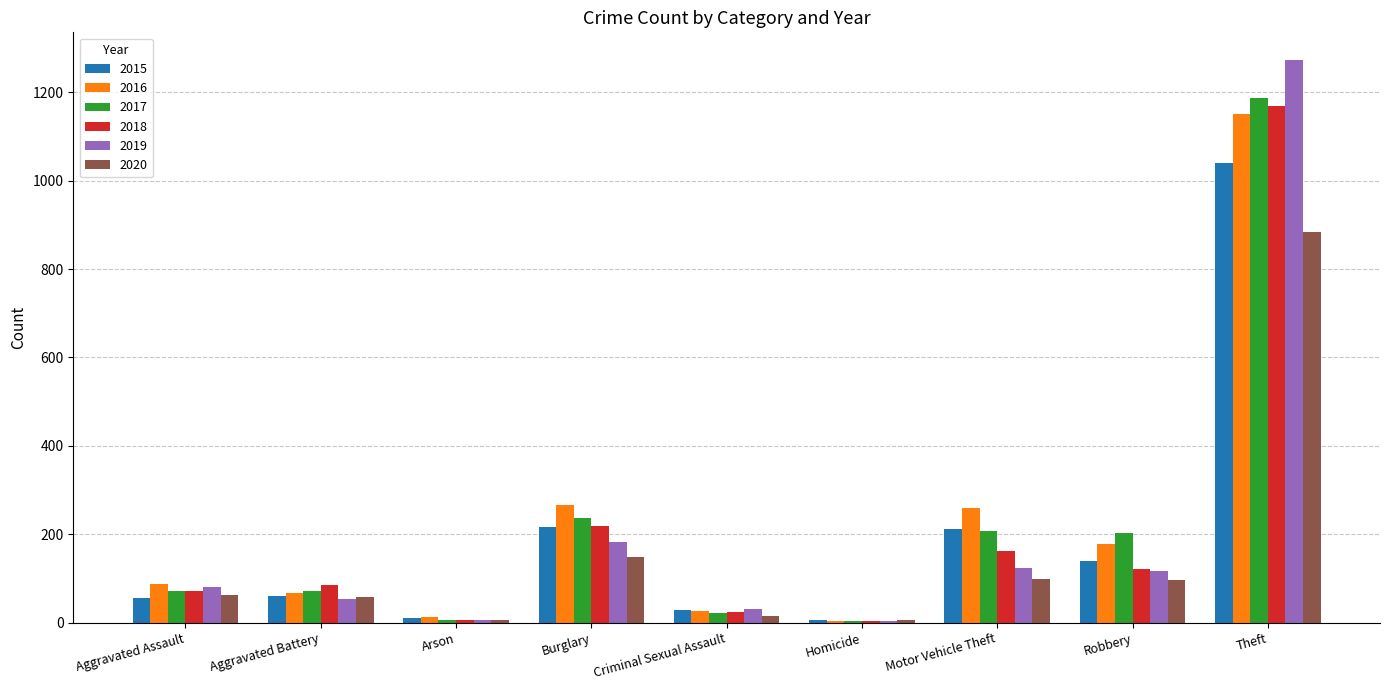

Which category has the highest value in the 2018 series?

Theft